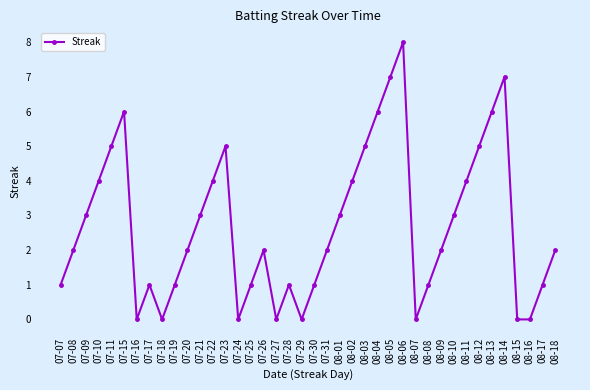

What is the difference between the maximum and minimum values?

8